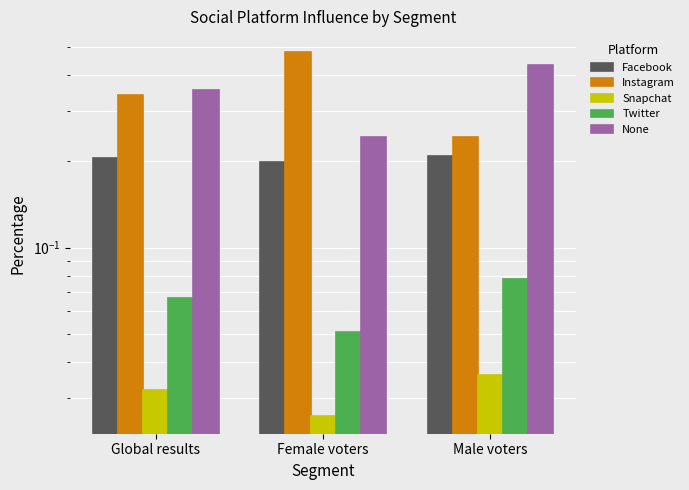

What is the spread (max minus min) of values at Global results?

0.3